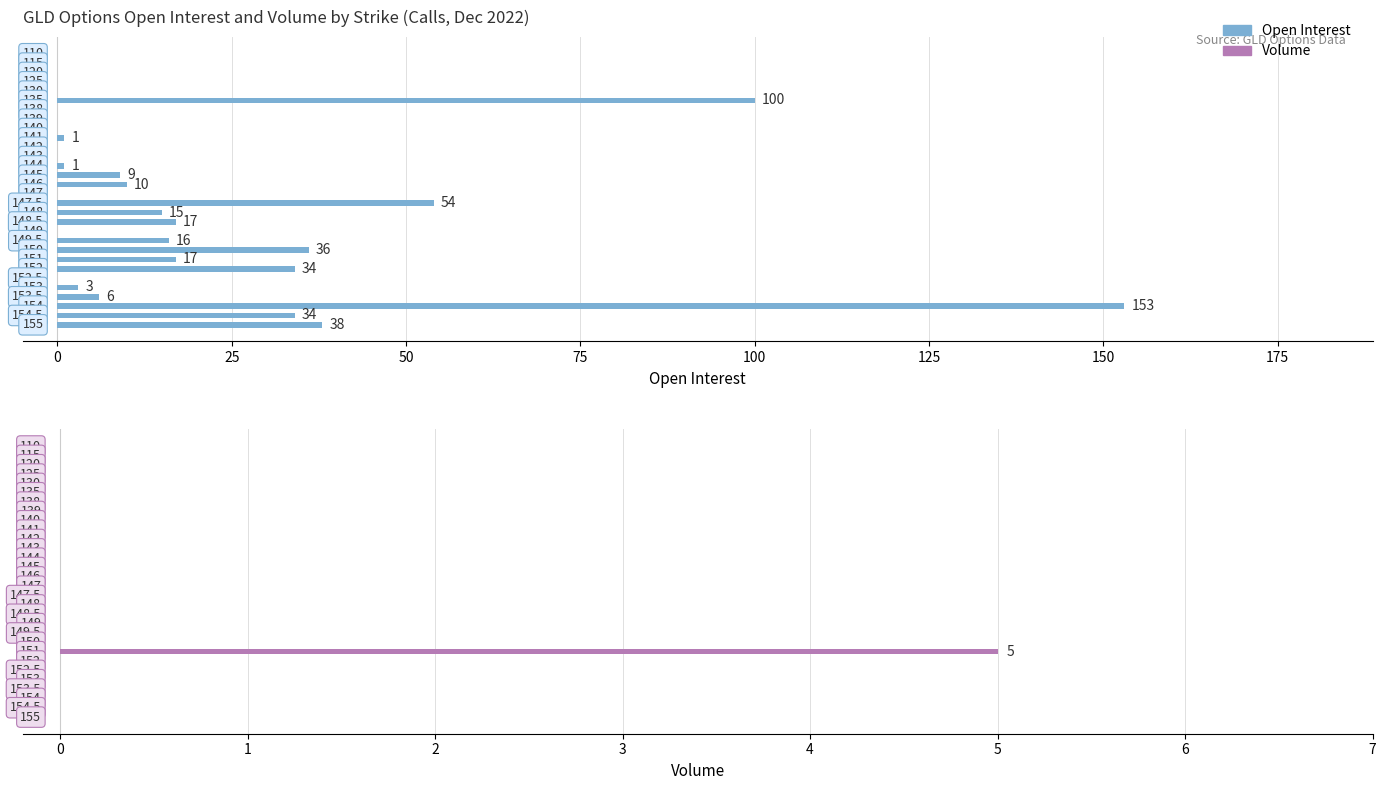

How many groups of bars are there?

30